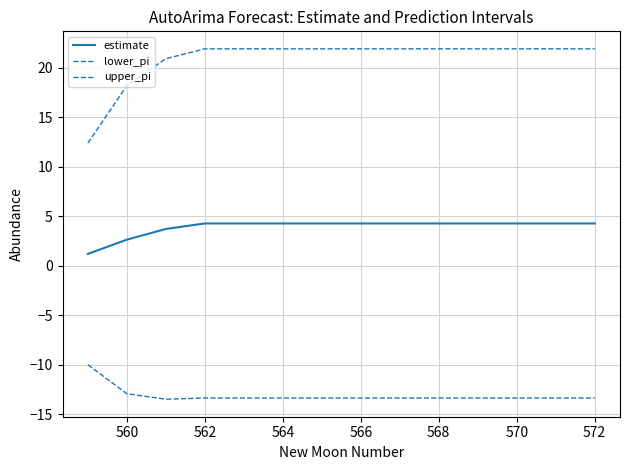

List the series in order of their overall mean, lowest first.

lower_pi, estimate, upper_pi